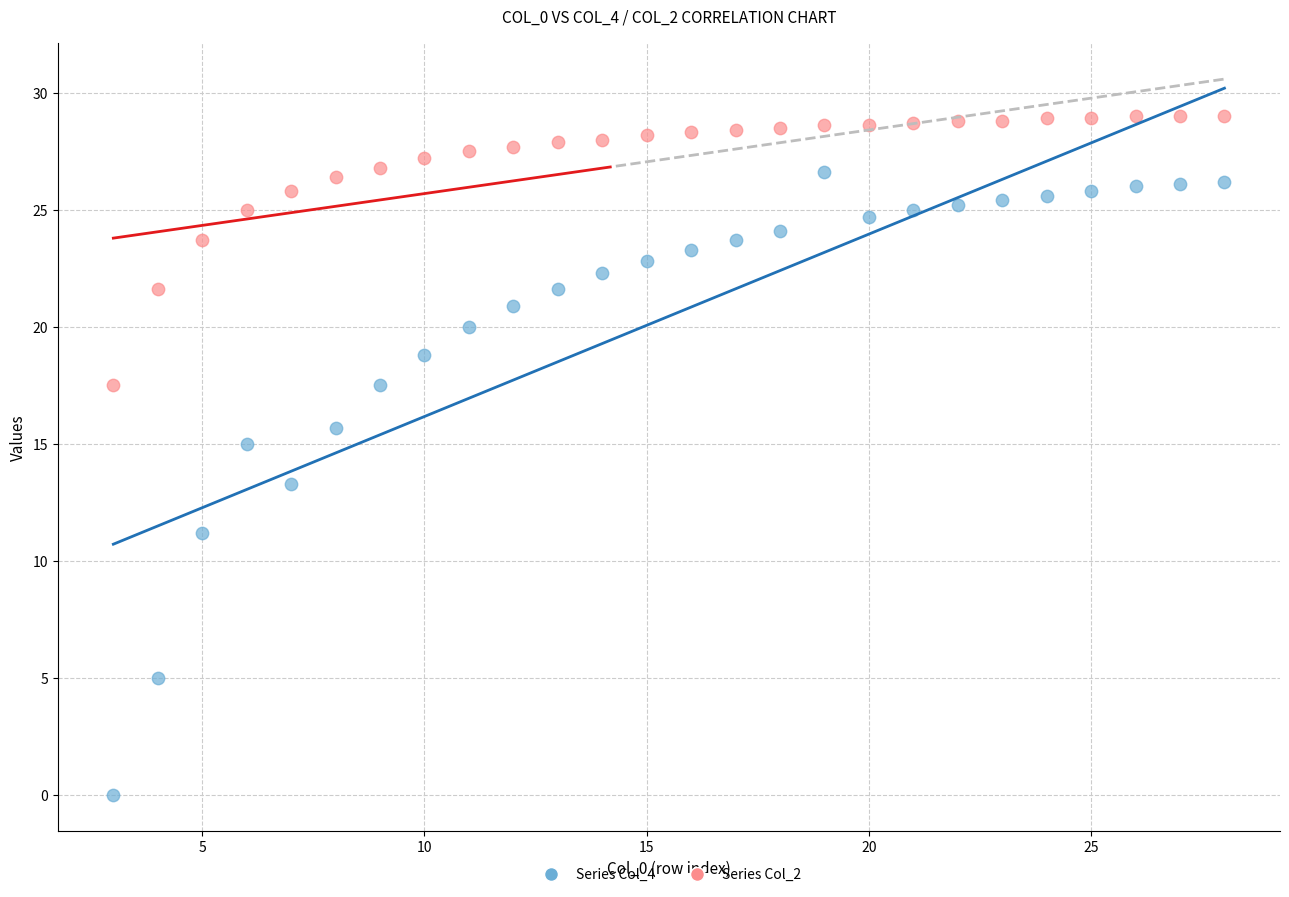

Which series has the largest Y range (max minus min)?

Series Col_4